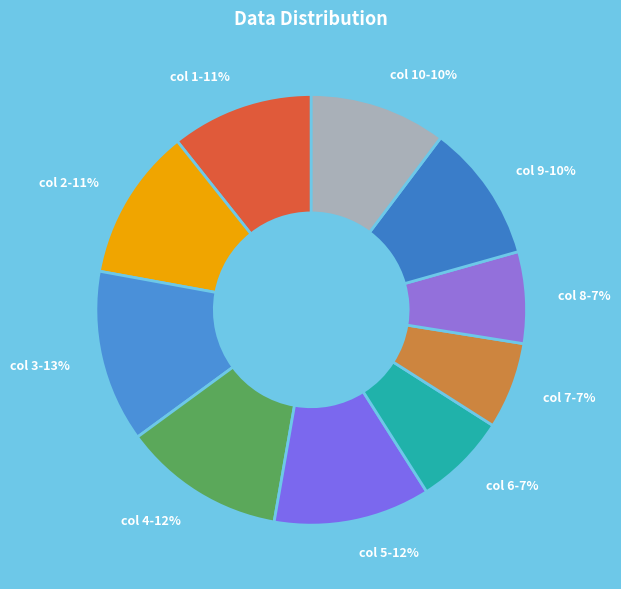

Approximately how many times larger is the value at col 3-13% compared to col 1-11%?

1.2